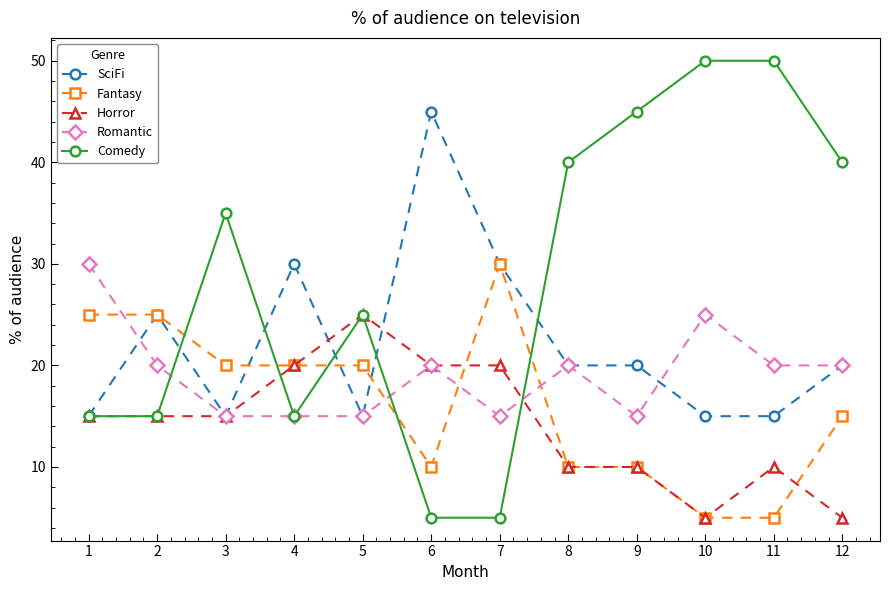

Reading right to left, transcribe all the data shown in this chart.

SciFi: 20	15	15	20	20	30	45	15	30	15	25	15
Fantasy: 15	5	5	10	10	30	10	20	20	20	25	25
Horror: 5	10	5	10	10	20	20	25	20	15	15	15
Romantic: 20	20	25	15	20	15	20	15	15	15	20	30
Comedy: 40	50	50	45	40	5	5	25	15	35	15	15